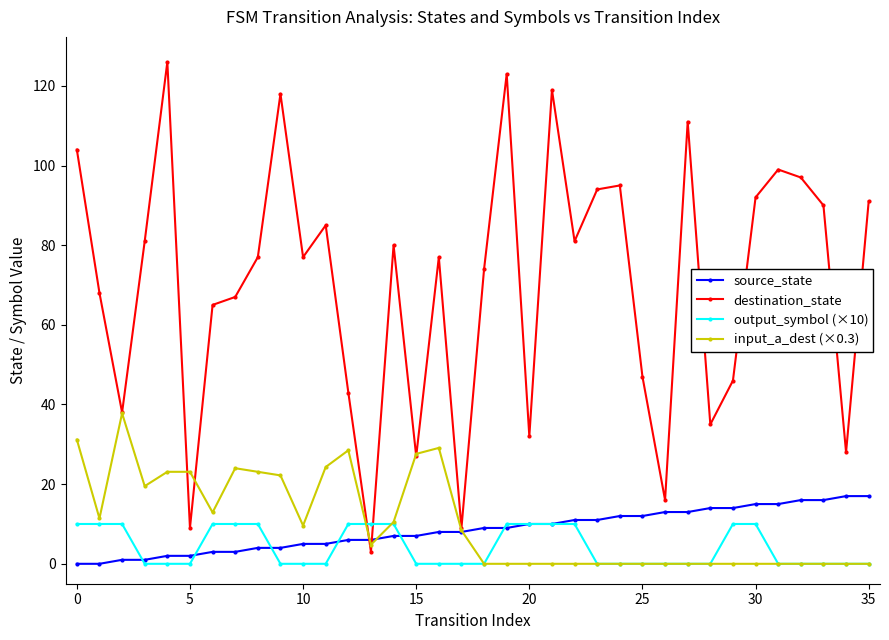

What is the value of the output_symbol (×10) point at the 1st from the left?

10.0